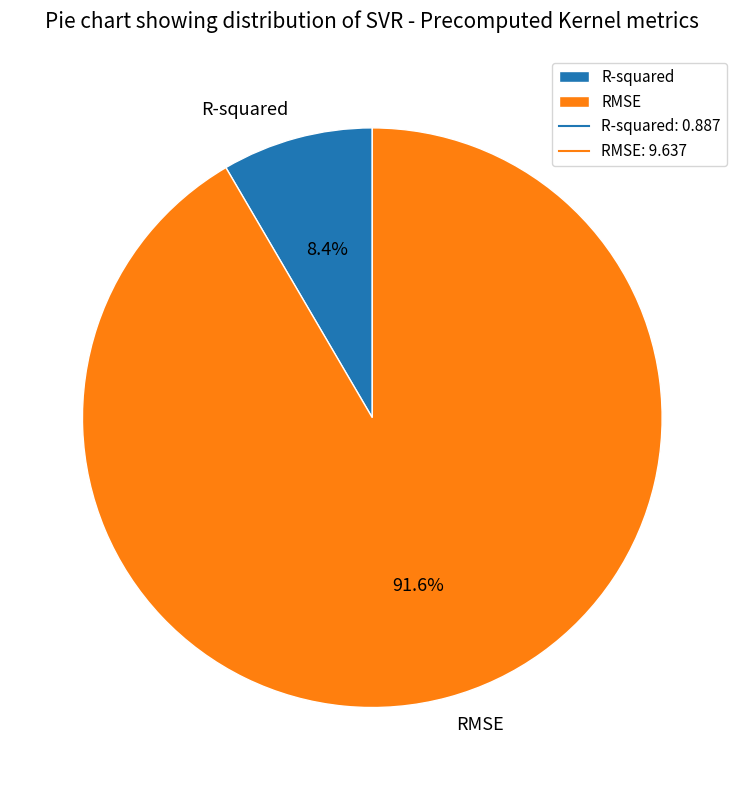

Which has a higher value, R-squared or RMSE?

RMSE